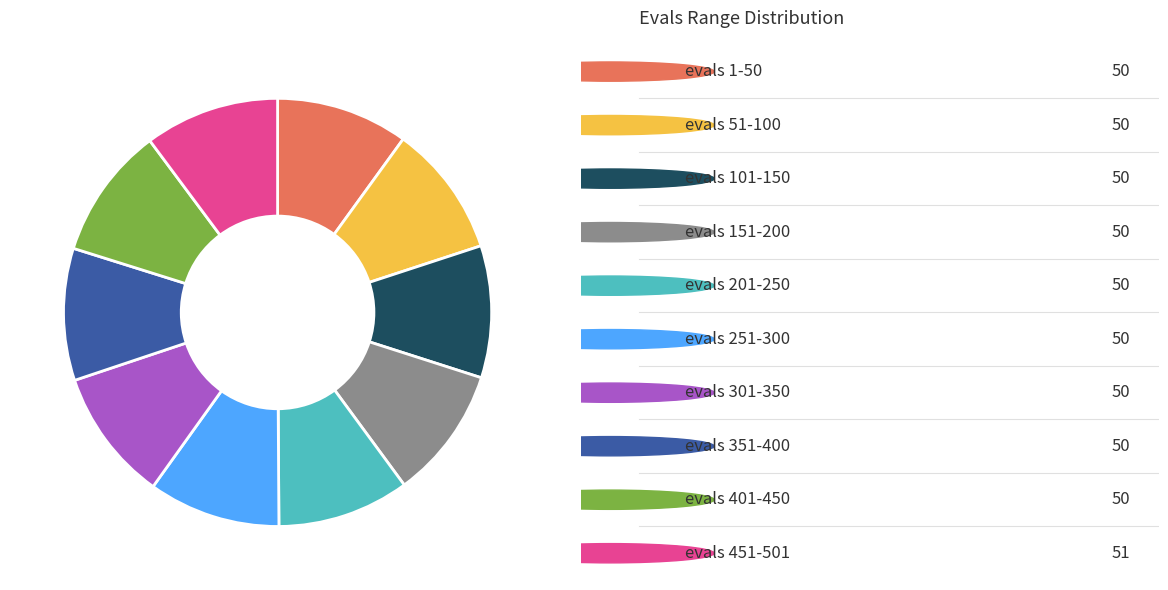

Is there any slice that represents more than half of the pie?

No